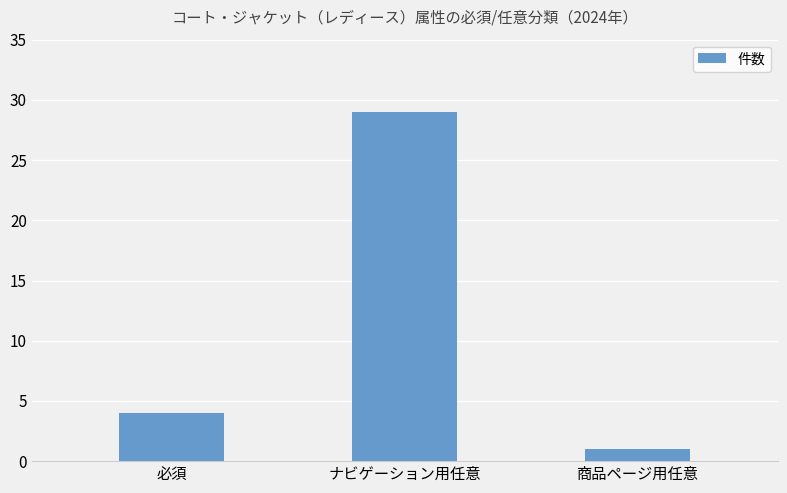

Which has a higher value, 商品ページ用任意 or 必須?

必須